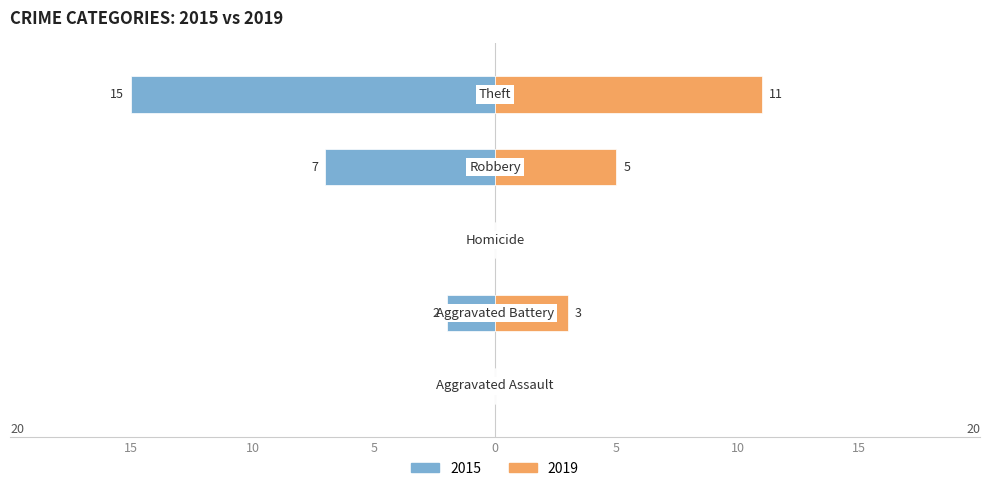

Does the chart contain stacked bars?

No